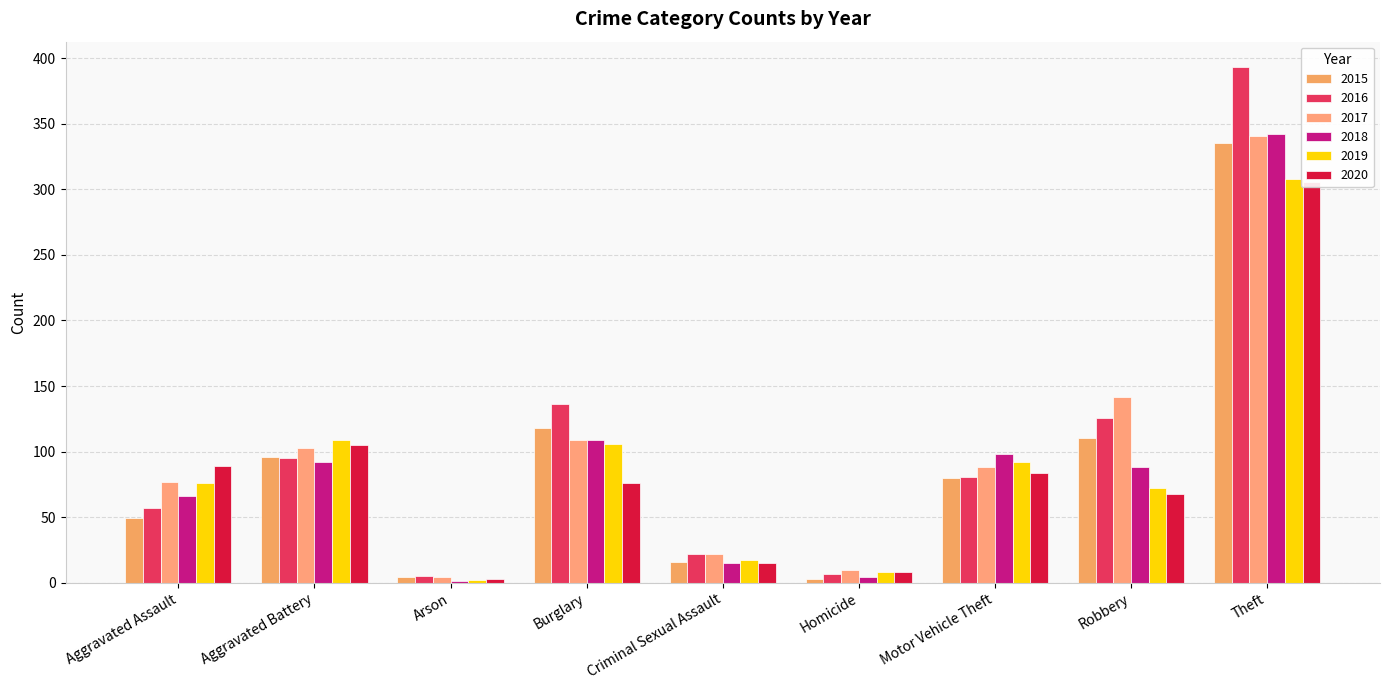

Which has a higher value, Arson or Criminal Sexual Assault?

Criminal Sexual Assault